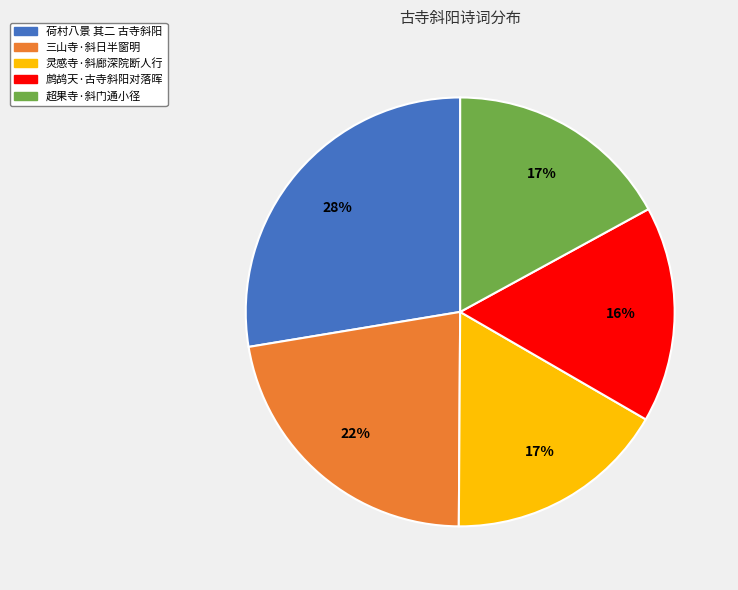

To the nearest percent, what is the difference between the 荷村八景 其二 古寺斜阳 and 超果寺·斜门通小径 slice percentages?

11%